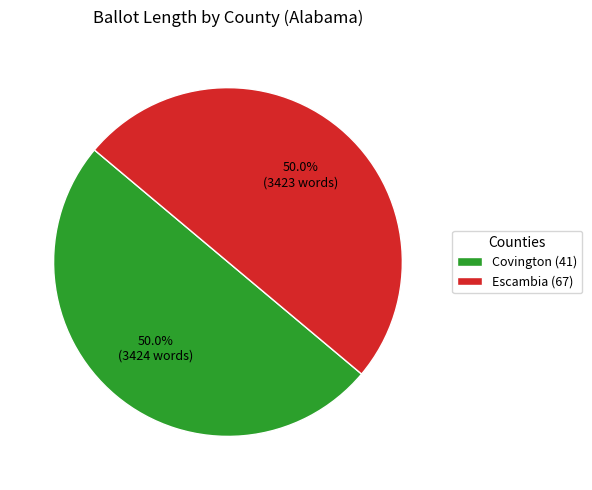

The Escambia (67) slice represents 50% of the pie. True or false?

True